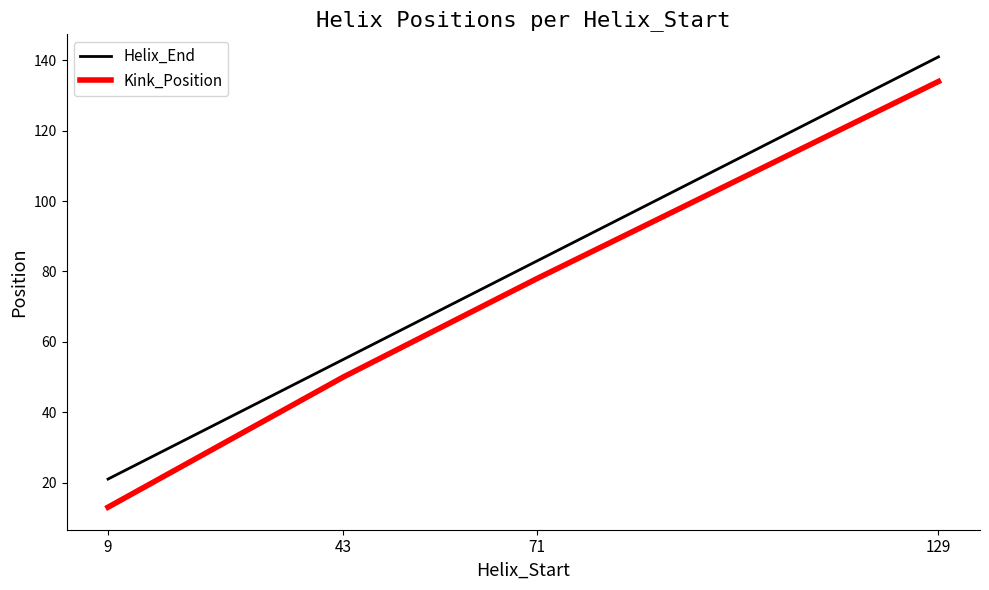

Count the number of categories in the chart.

4